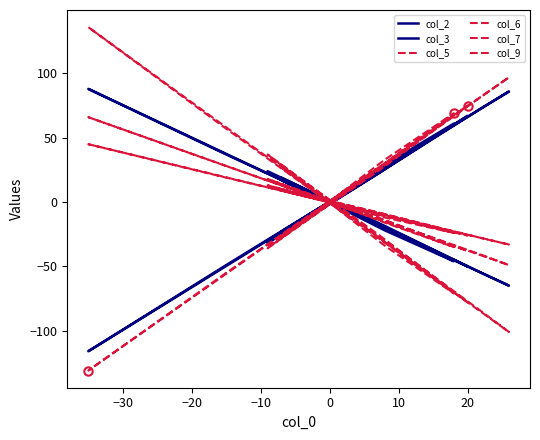

Which series has the largest total across all categories?

col_7